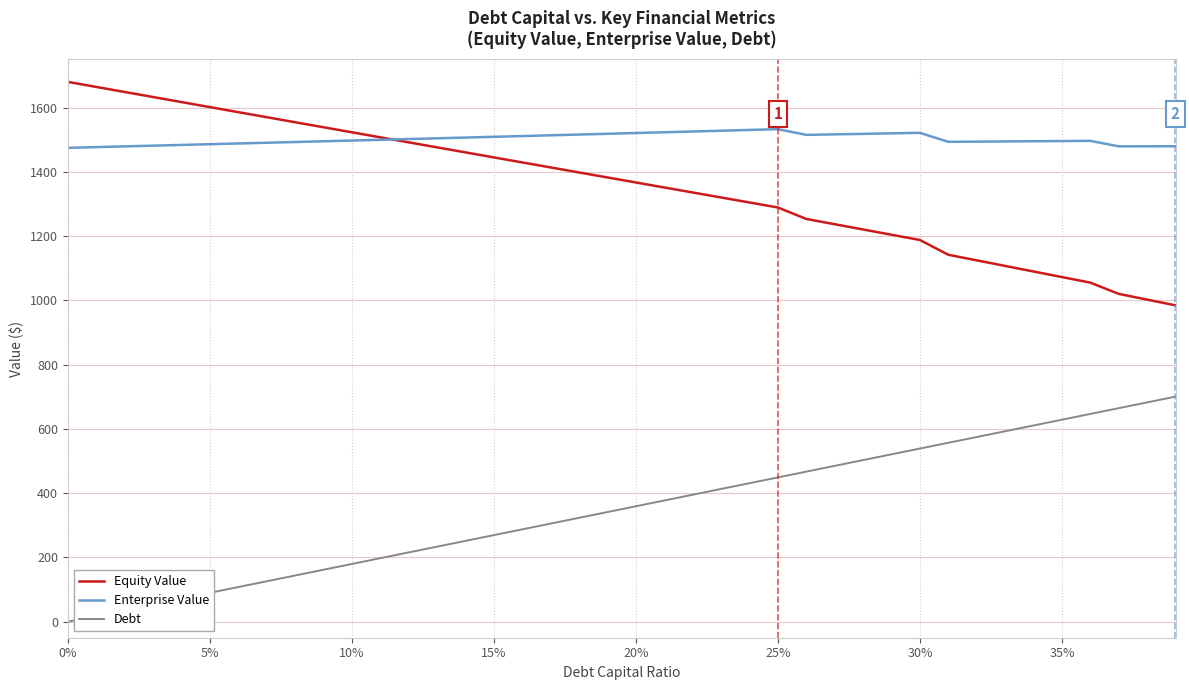

At how many categories does at least one series exceed 1444?

40